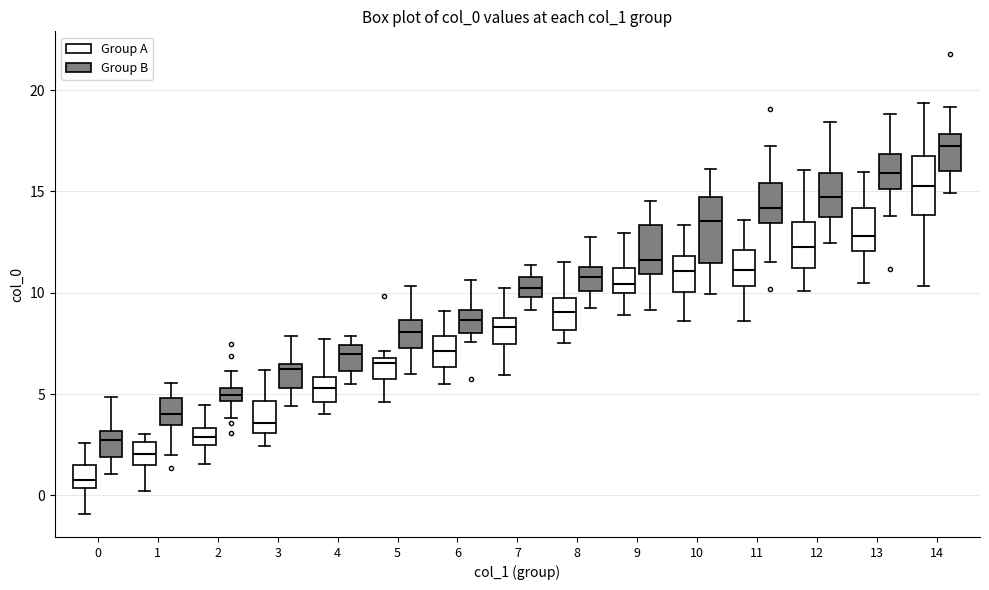

Which box has the lowest median line?

0 (Group A)